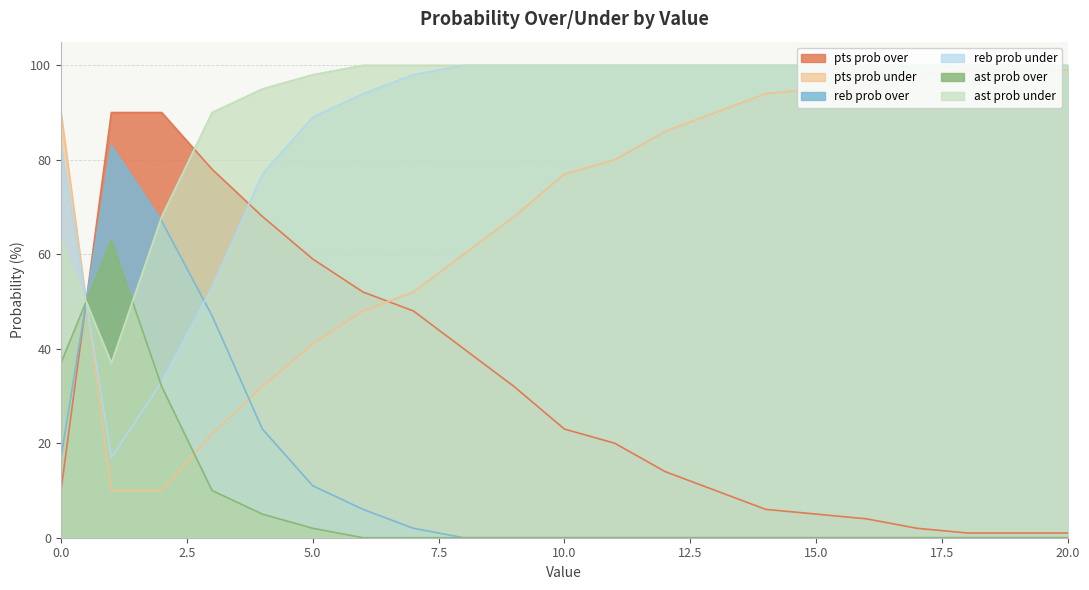

Which series has the largest range (max minus min)?

pts prob over